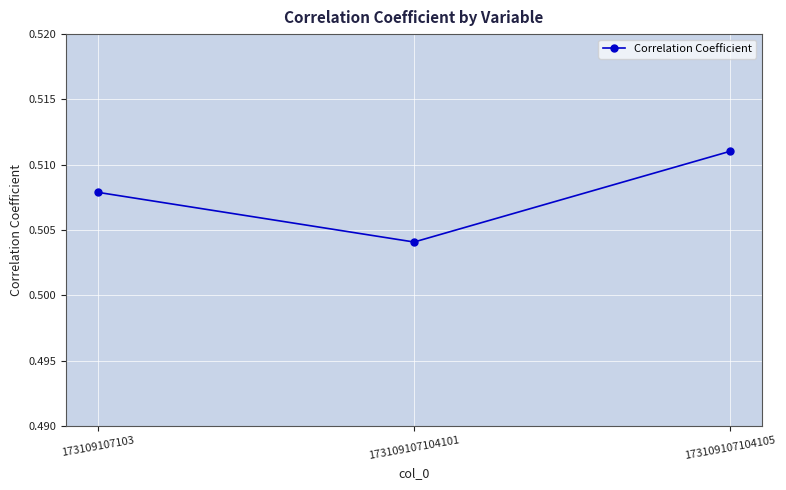

List the labels in order of value, smallest first.

173109107104101, 173109107103, 173109107104105